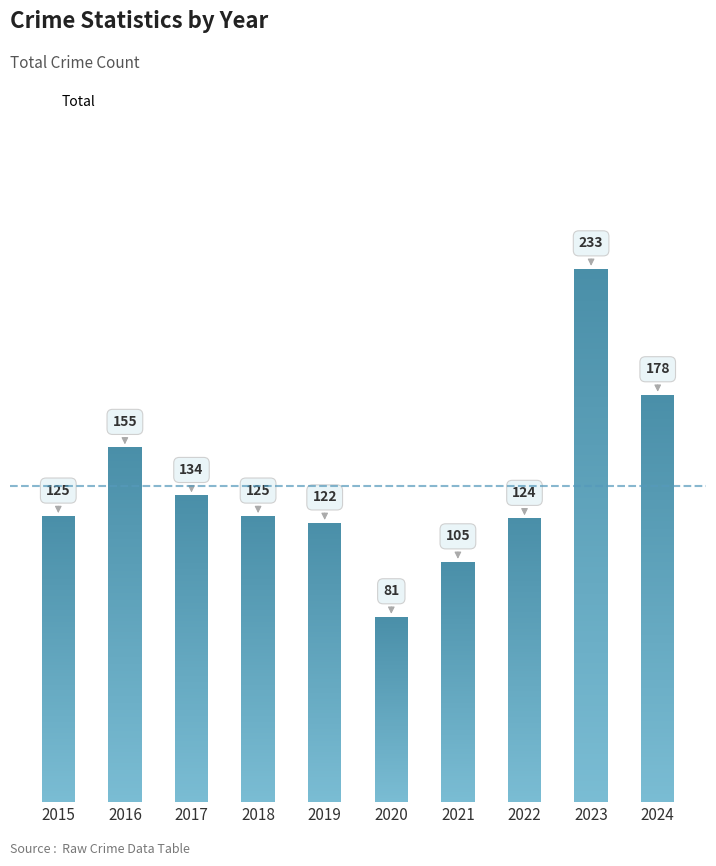

Reading left to right, list all the values displayed in this chart.

125	155	134	125	122	81	105	124	233	178